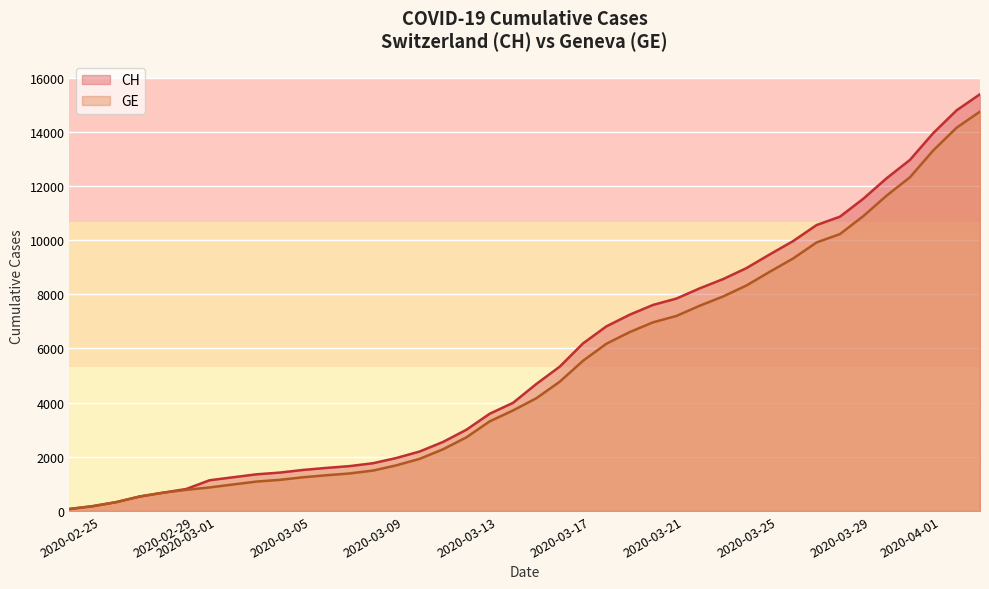

Reading left to right, list all the values displayed in this chart.

CH: 2020-02-25=72	2020-02-26=177	2020-02-27=325	2020-02-28=532	2020-02-29=673	2020-03-01=810	2020-03-02=1133	2020-03-03=1243	2020-03-04=1352	2020-03-05=1416	2020-03-06=1514	2020-03-07=1589	2020-03-08=1656	2020-03-09=1762	2020-03-10=1955	2020-03-11=2195	2020-03-12=2548	2020-03-13=2998	2020-03-14=3590	2020-03-15=3993	2020-03-16=4691	2020-03-17=5330	2020-03-18=6190	2020-03-19=6818	2020-03-20=7249	2020-03-21=7610	2020-03-22=7844	2020-03-23=8223	2020-03-24=8564	2020-03-25=8970	2020-03-26=9477	2020-03-27=9969	2020-03-28=10558	2020-03-29=10867	2020-03-30=11529	2020-03-31=12287	2020-04-01=12965	2020-04-02=13957	2020-04-03=14797	2020-04-04=15390
GE: 2020-02-25=72	2020-02-26=177	2020-02-27=325	2020-02-28=532	2020-02-29=673	2020-03-01=780	2020-03-02=868	2020-03-03=977	2020-03-04=1084	2020-03-05=1148	2020-03-06=1243	2020-03-07=1318	2020-03-08=1385	2020-03-09=1491	2020-03-10=1684	2020-03-11=1924	2020-03-12=2277	2020-03-13=2717	2020-03-14=3309	2020-03-15=3712	2020-03-16=4164	2020-03-17=4773	2020-03-18=5548	2020-03-19=6176	2020-03-20=6607	2020-03-21=6968	2020-03-22=7202	2020-03-23=7581	2020-03-24=7922	2020-03-25=8328	2020-03-26=8835	2020-03-27=9327	2020-03-28=9916	2020-03-29=10225	2020-03-30=10887	2020-03-31=11645	2020-04-01=12323	2020-04-02=13315	2020-04-03=14155	2020-04-04=14748